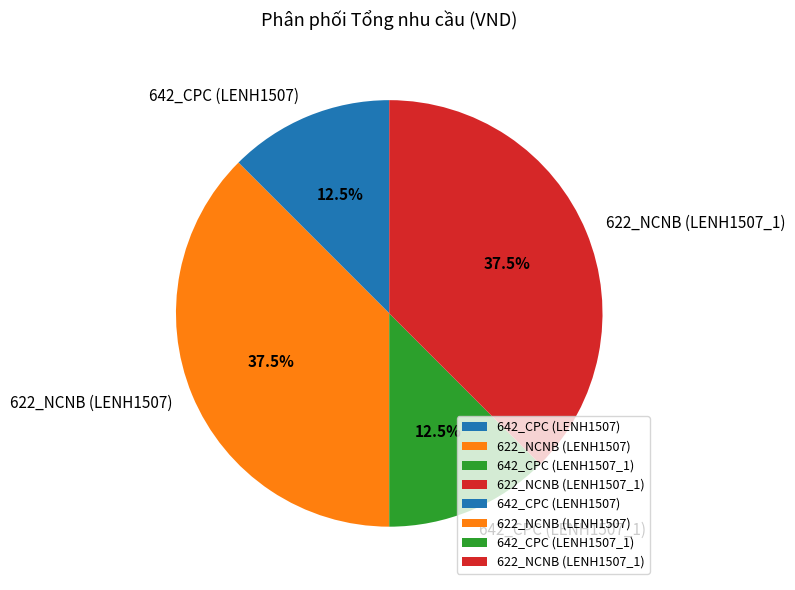

How many slices are in this pie chart?

4